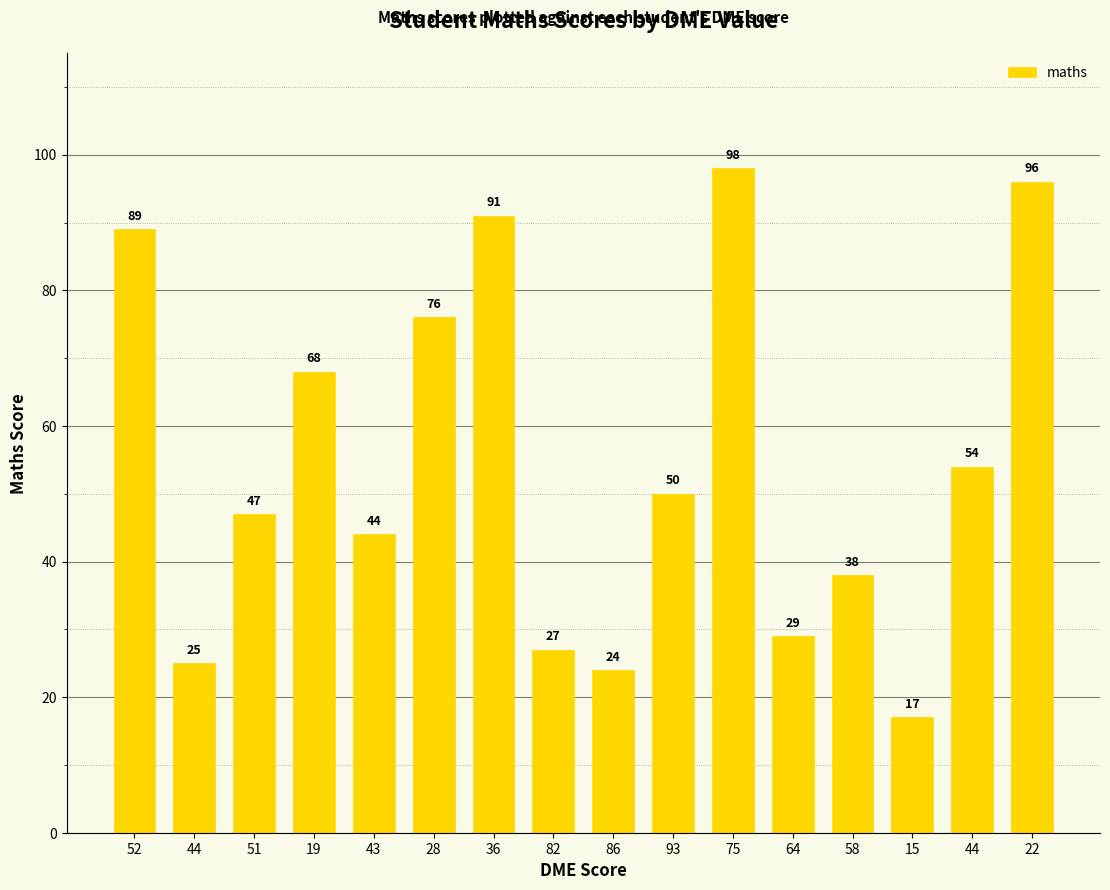

What is the sum of all values?

873